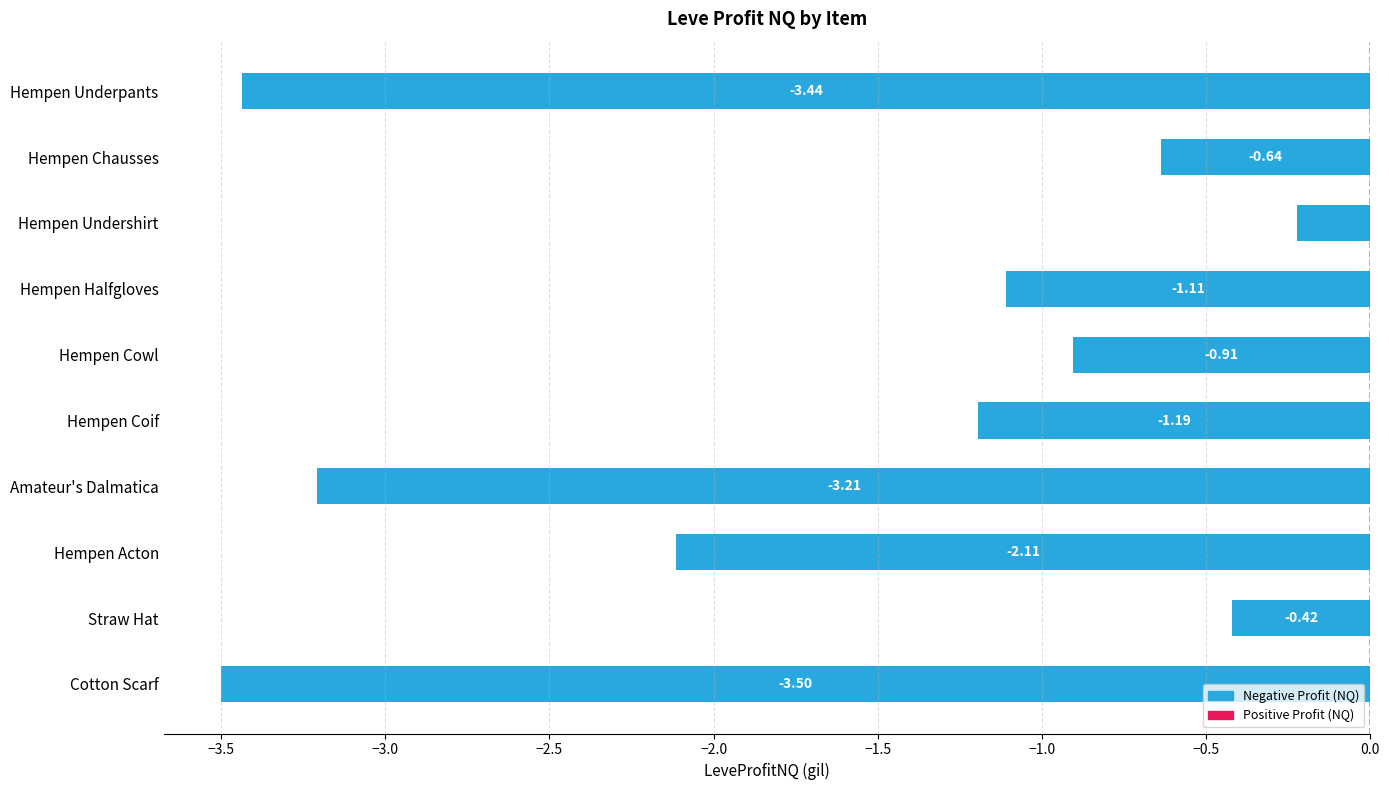

At which category does the chart reach its minimum across all series?

Cotton Scarf